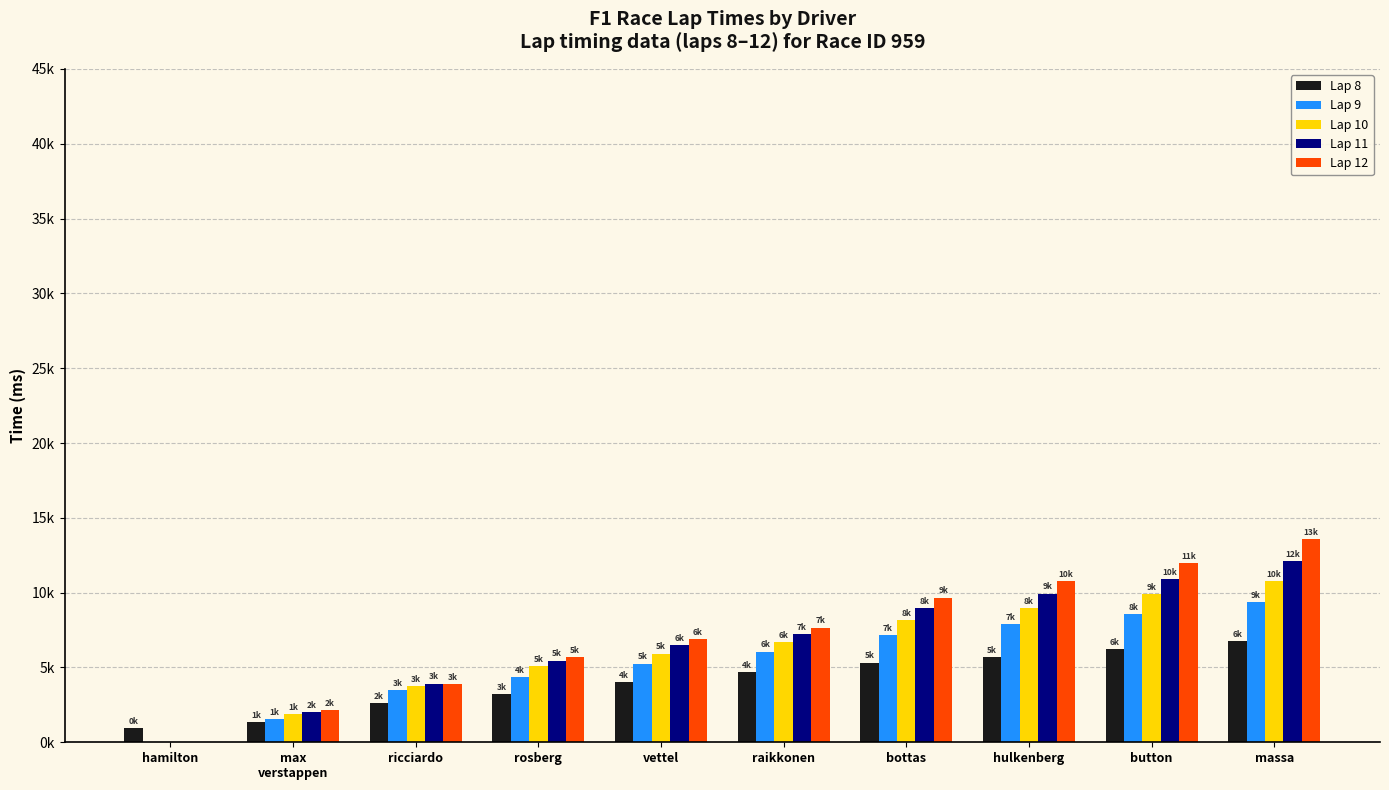

Does the chart contain stacked bars?

No